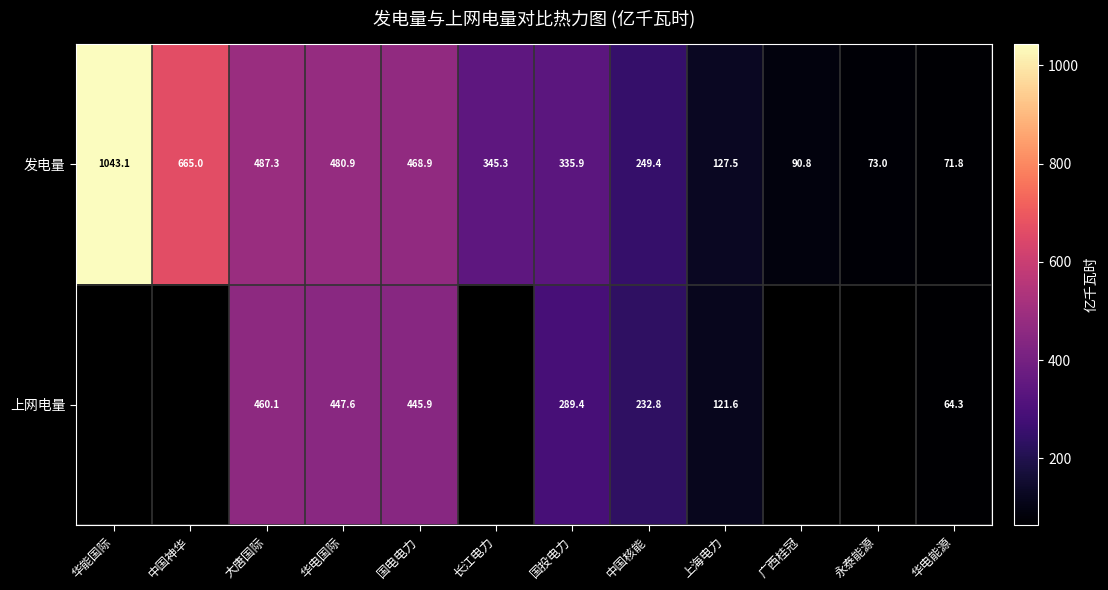

What is the difference between the maximum and minimum values in the 发电量 series?

971.3